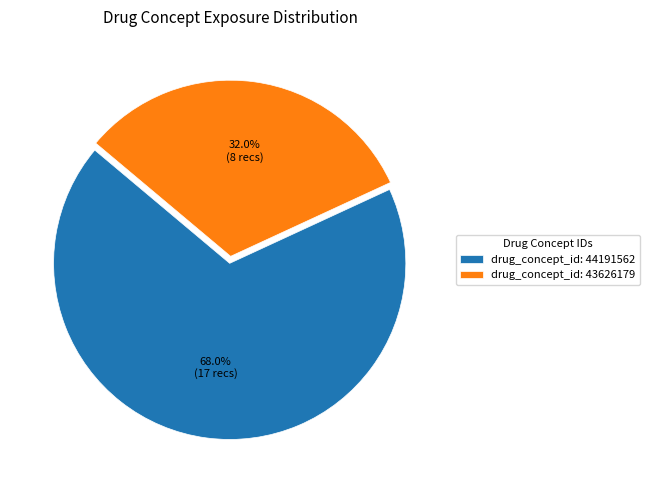

What is the total percentage of drug_concept_id: 44191562 and drug_concept_id: 43626179?

100.0%